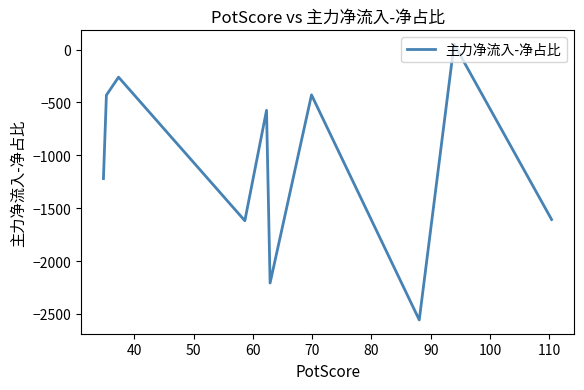

What is the difference between the maximum and second lowest values?

2258.9